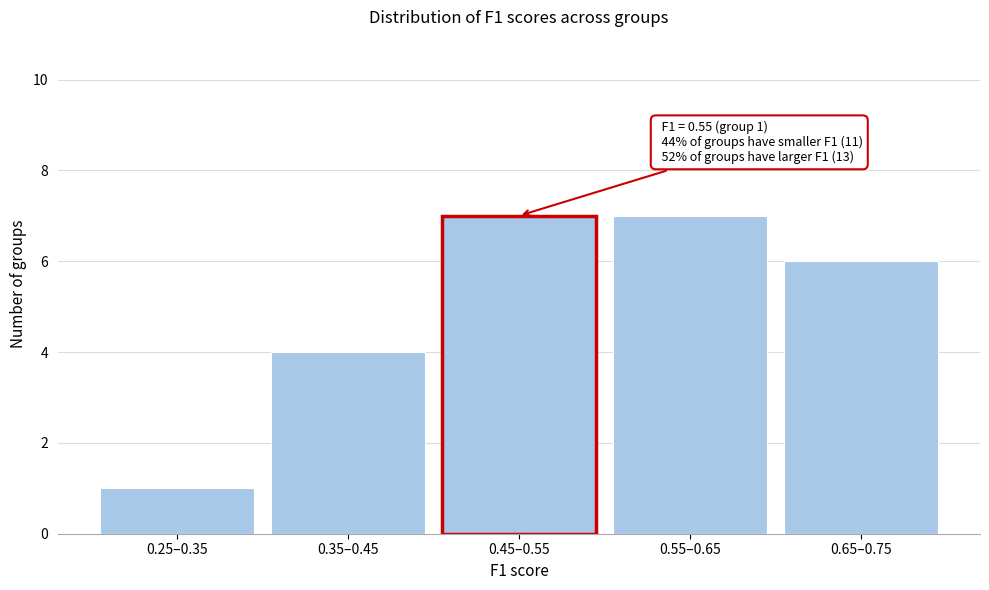

Reading left to right, extract all data points from this chart.

1	4	7	7	6